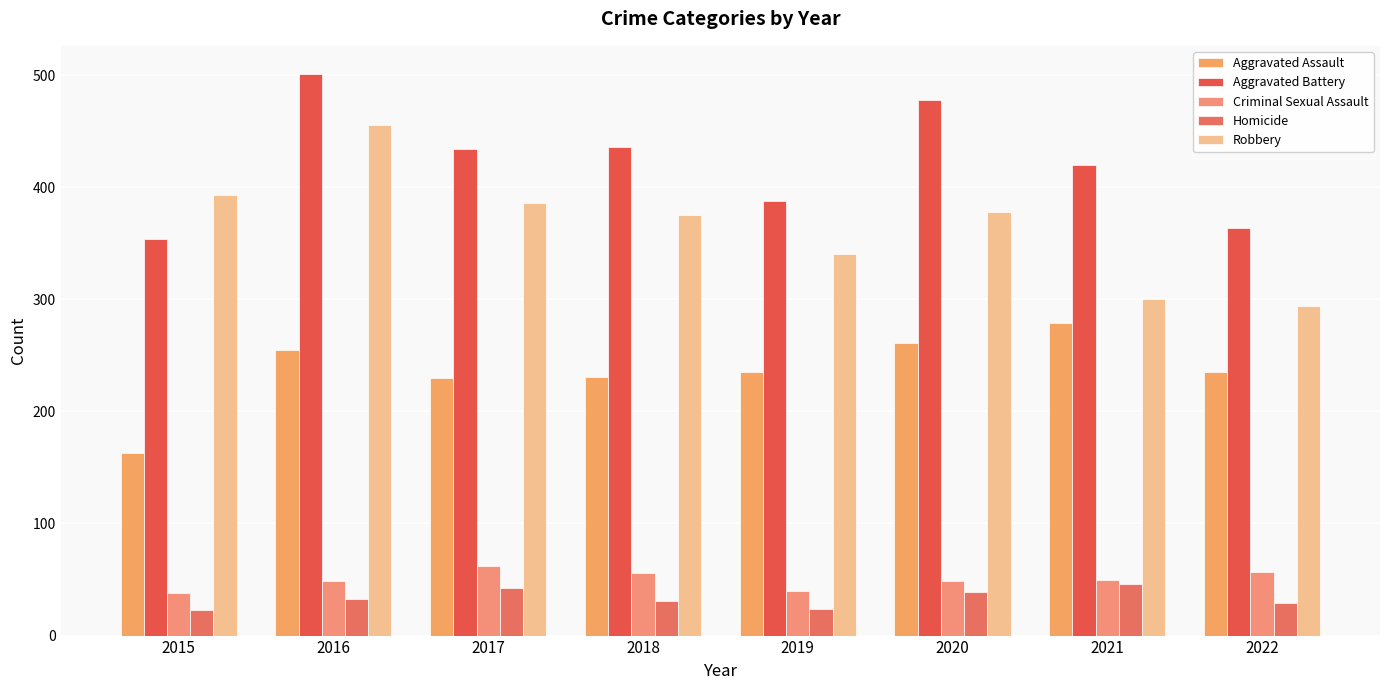

Where is Homicide nearest to the value 34?

2016